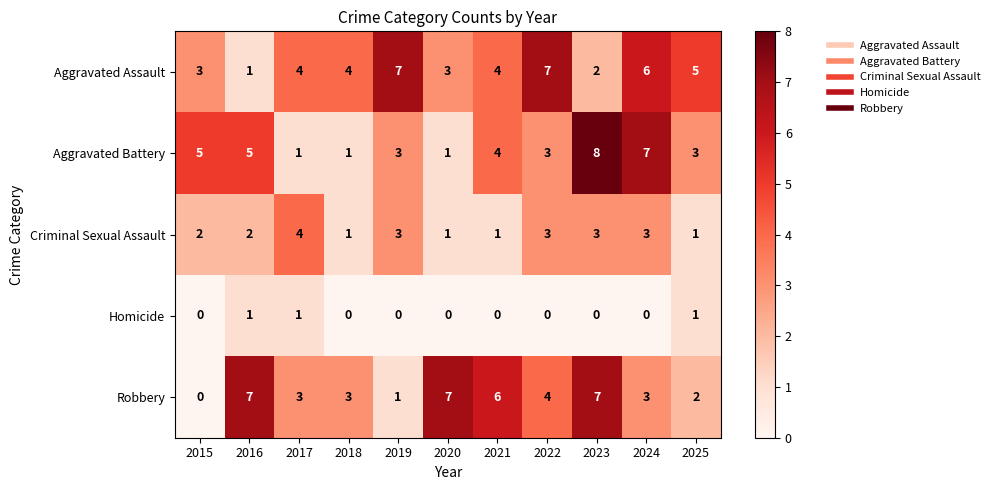

The Aggravated Battery series shows 3 at 2015. True or false?

False